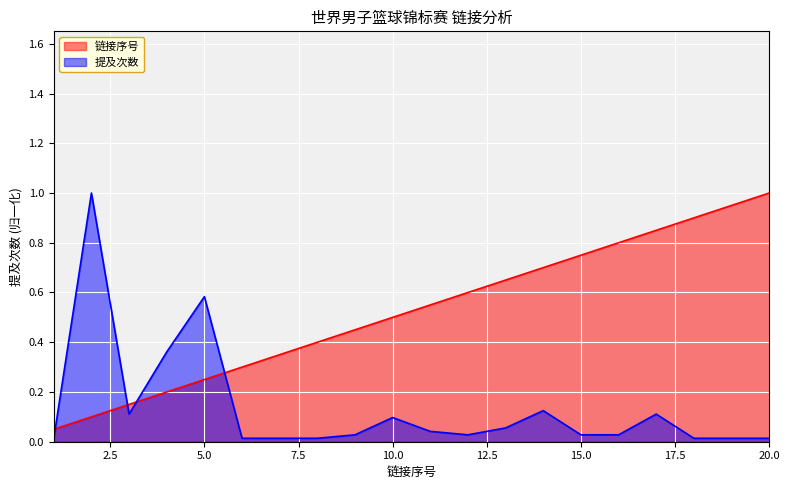

Between 10.0 and 20.0, which series saw the biggest shift?

链接序号